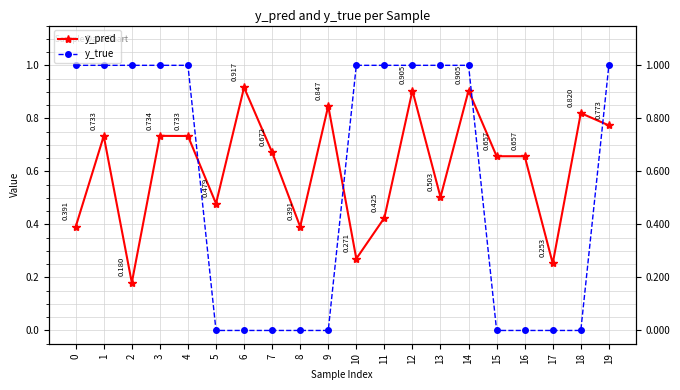

Reading right to left, extract all data points from this chart.

y_pred: 0.8	0.8	0.3	0.7	0.7	0.9	0.5	0.9	0.4	0.3	0.8	0.4	0.7	0.9	0.5	0.7	0.7	0.2	0.7	0.4
y_true: 1.0	0.0	0.0	0.0	0.0	1.0	1.0	1.0	1.0	1.0	0.0	0.0	0.0	0.0	0.0	1.0	1.0	1.0	1.0	1.0